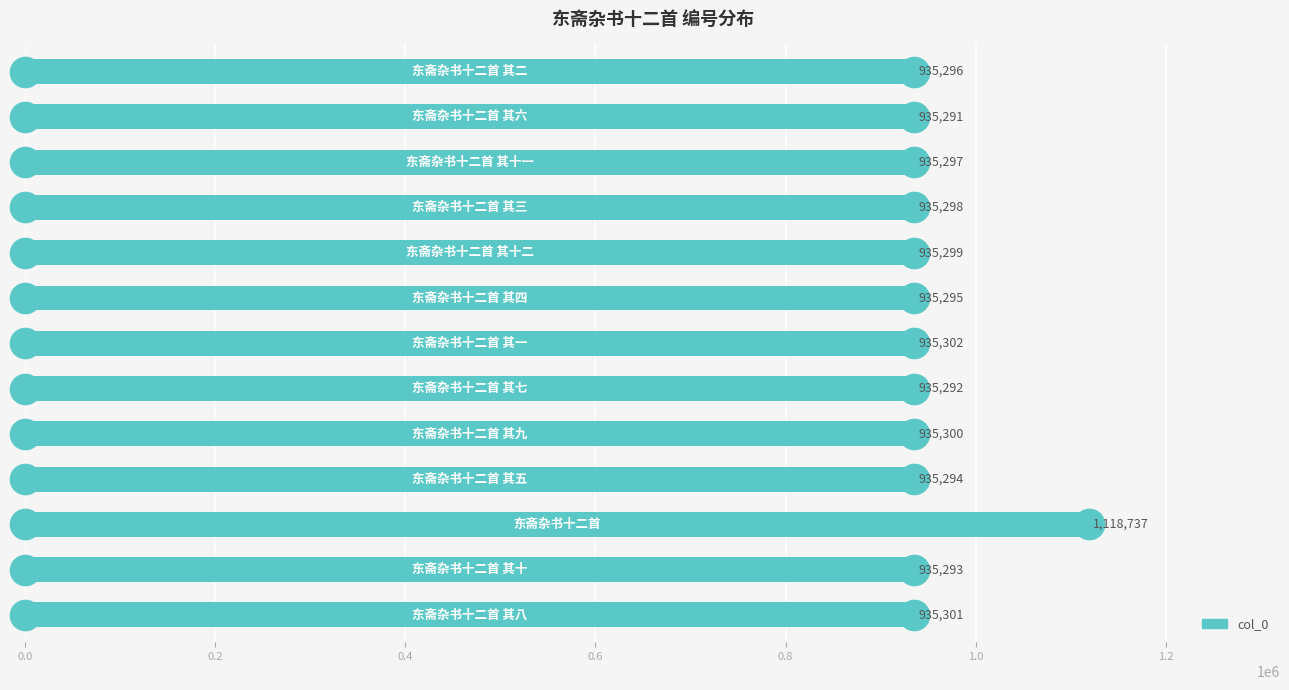

What is the average value?

949407